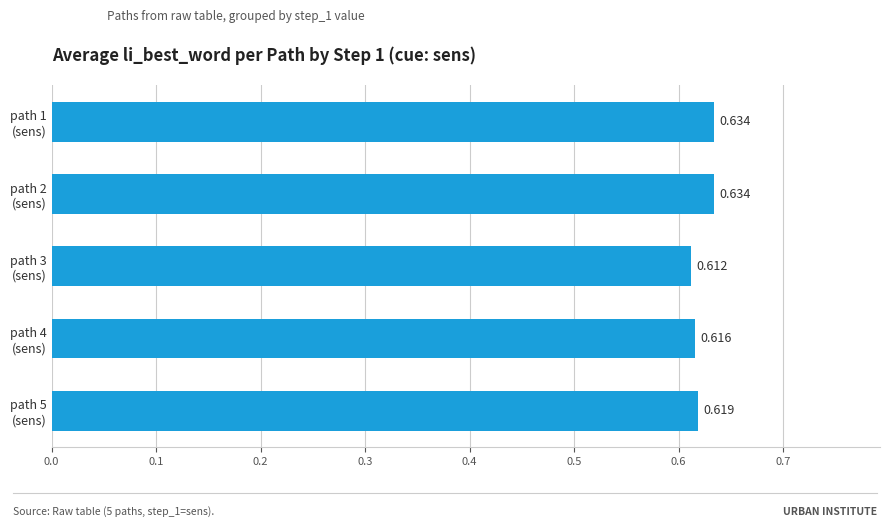

At which label is the value closest to 0?

path 3
(sens)